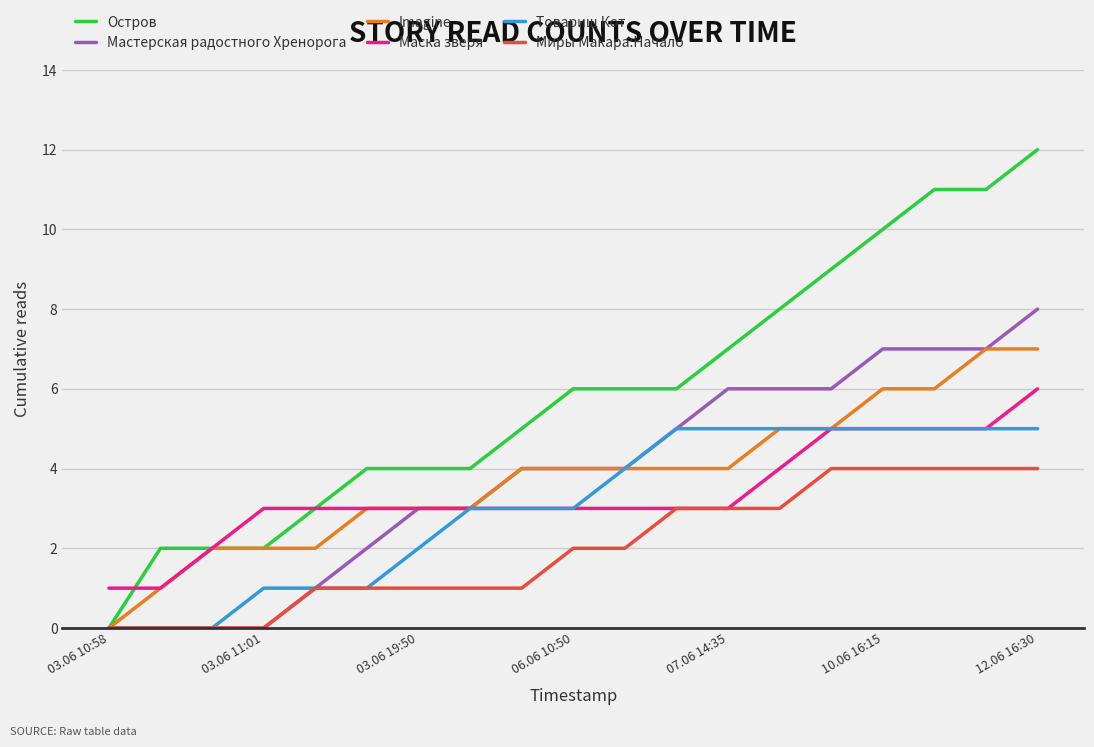

What is the maximum value for Остров?

12